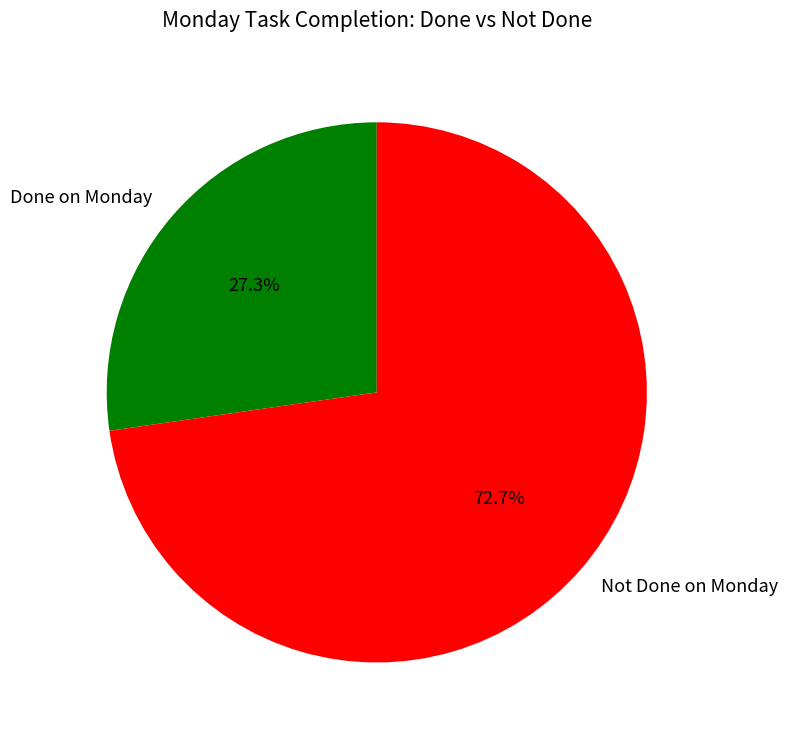

Is there a majority slice in this chart?

Yes